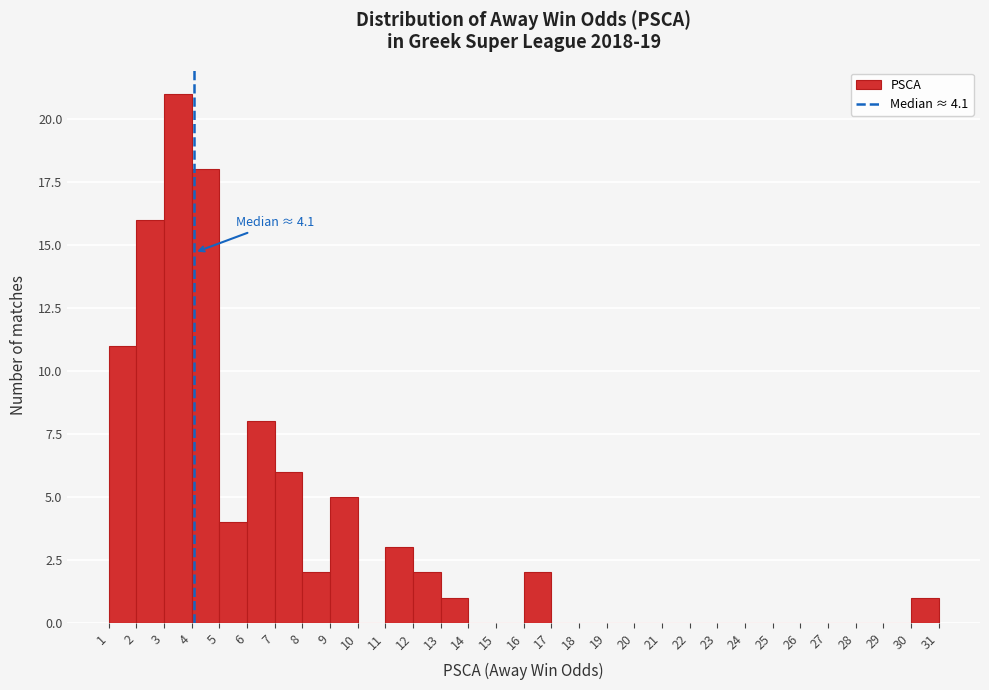

Which range on the x-axis has the tallest bar?

3 to 4